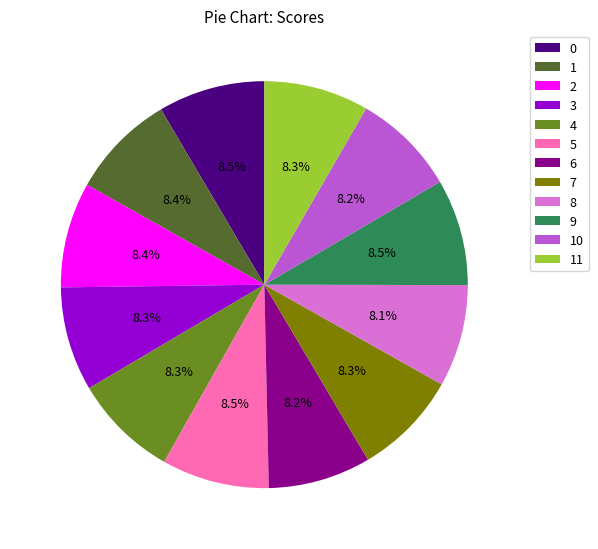

To the nearest percent, what is the average slice percentage?

8%